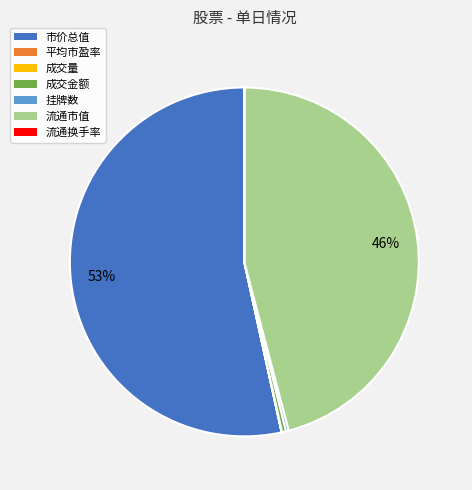

Which category has the biggest portion of the pie?

市价总值